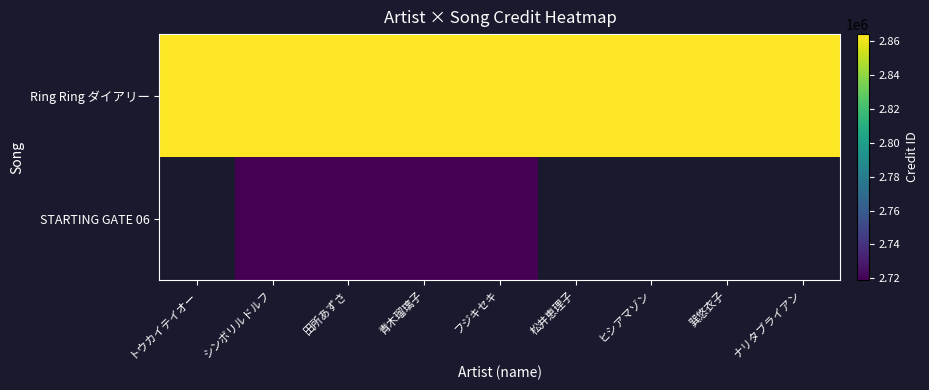

Is the value of STARTING GATE 06 at 青木瑠璃子 greater than the value of Ring Ring ダイアリー at ヒシアマゾン?

No